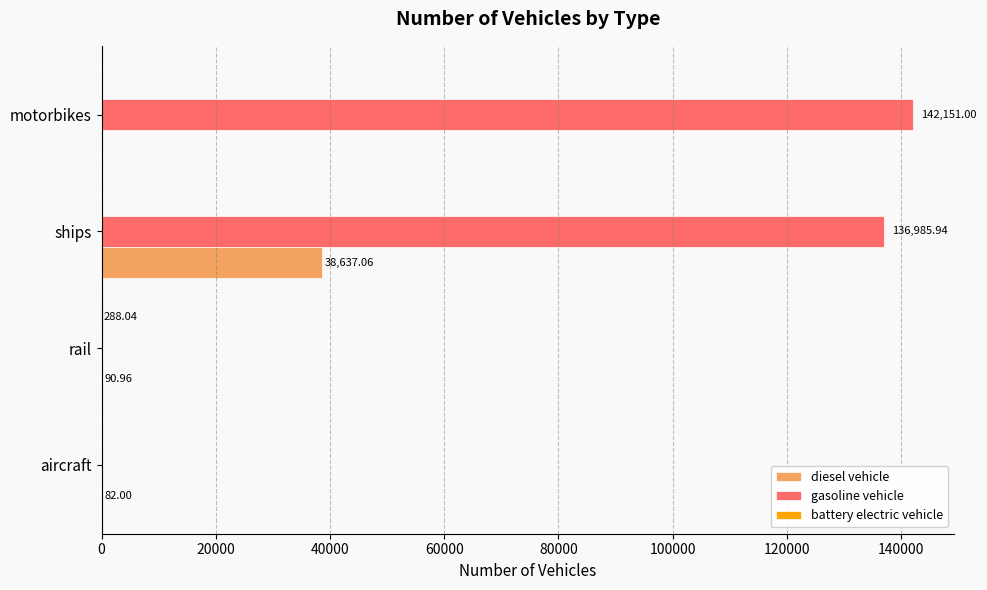

What is the sum of all diesel vehicle values?

38810.0